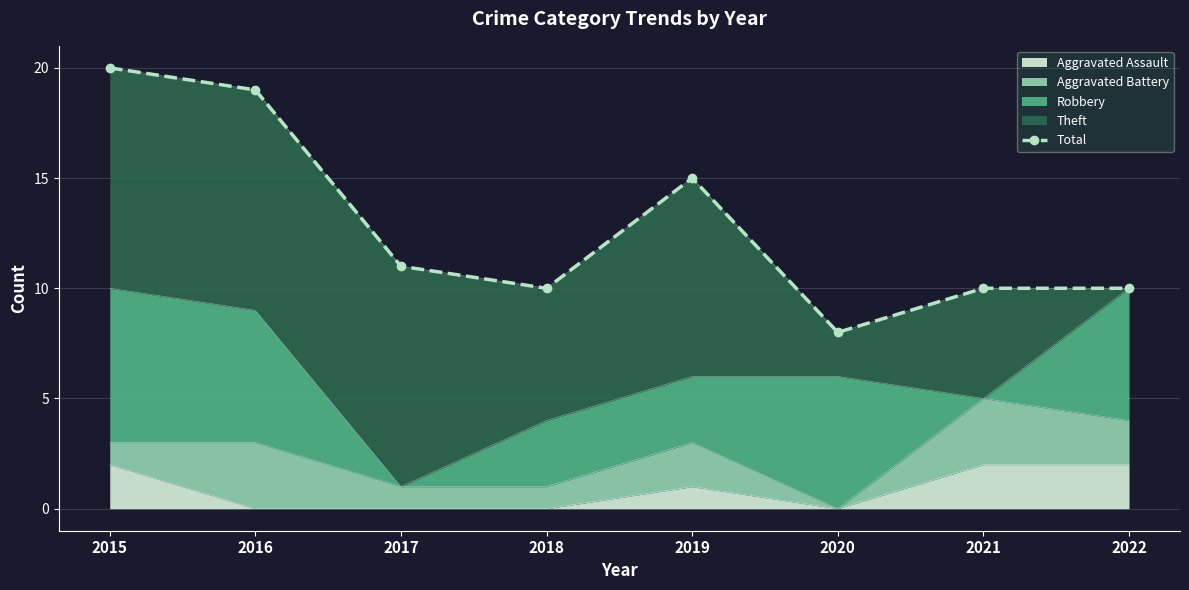

At which category does the data reach its first local valley?

2018